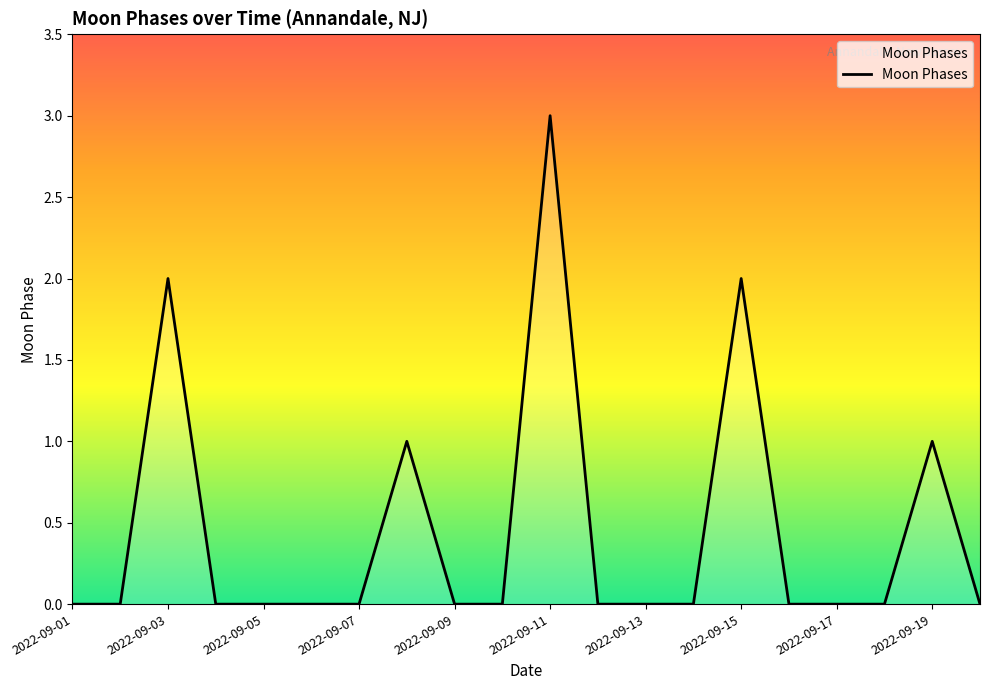

What is the greatest value displayed?

3